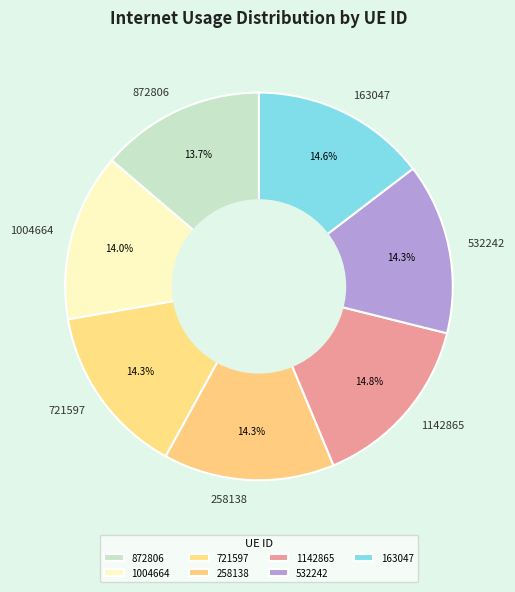

What percentage do 872806 and 532242 together represent?

28.0%